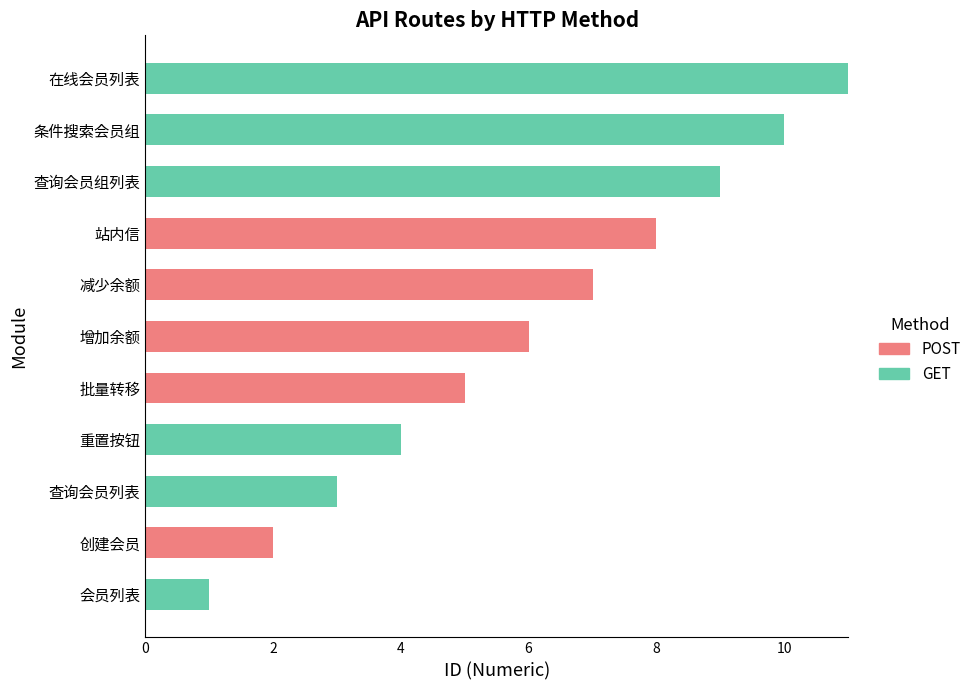

What is the total value across all series at 增加余额?

6